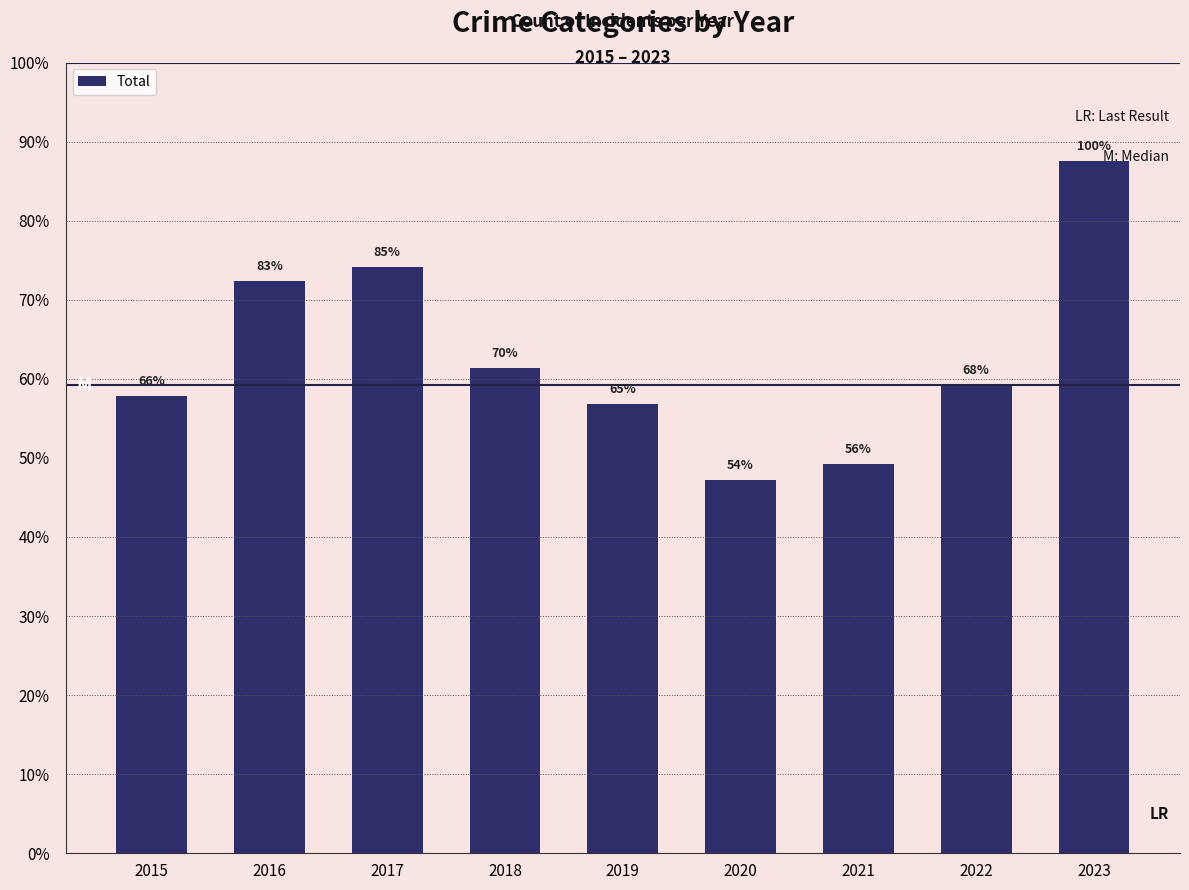

What is the average value?

314